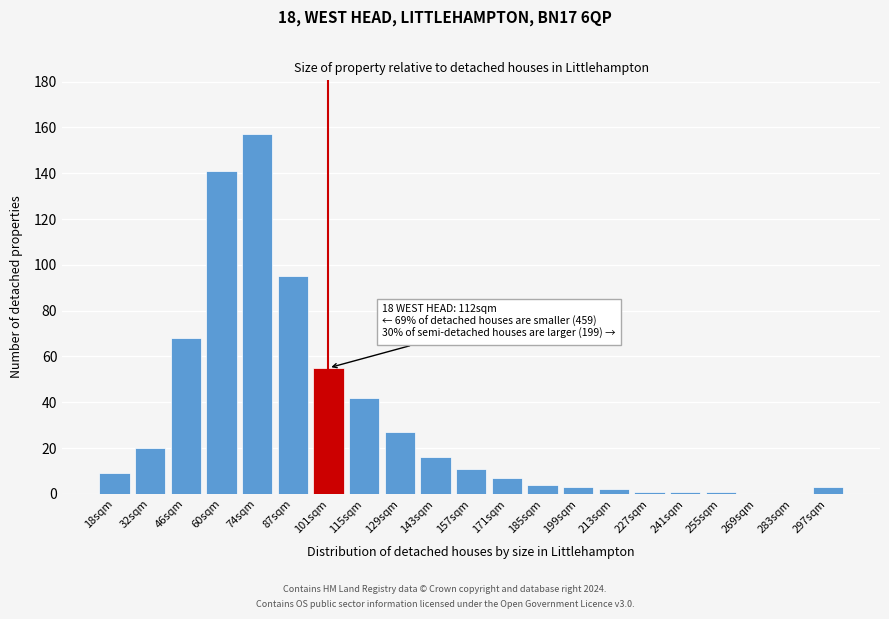

Reading right to left, list all the values displayed in this chart.

297sqm=3	283sqm=0	269sqm=0	255sqm=1	241sqm=1	227sqm=1	213sqm=2	199sqm=3	185sqm=4	171sqm=7	157sqm=11	143sqm=16	129sqm=27	115sqm=42	101sqm=55	87sqm=95	74sqm=157	60sqm=141	46sqm=68	32sqm=20	18sqm=9